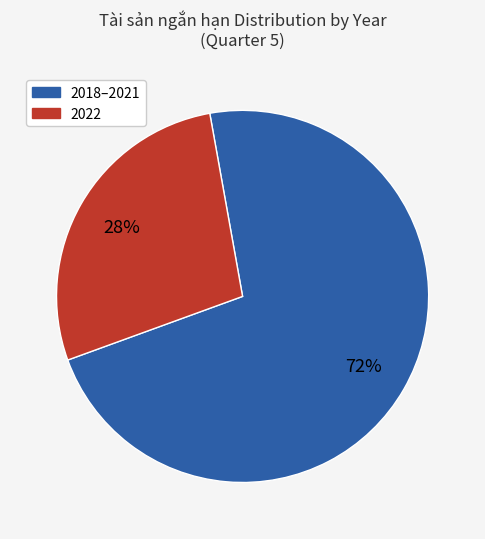

Is it true that 2018–2021 is 80% of the pie?

False